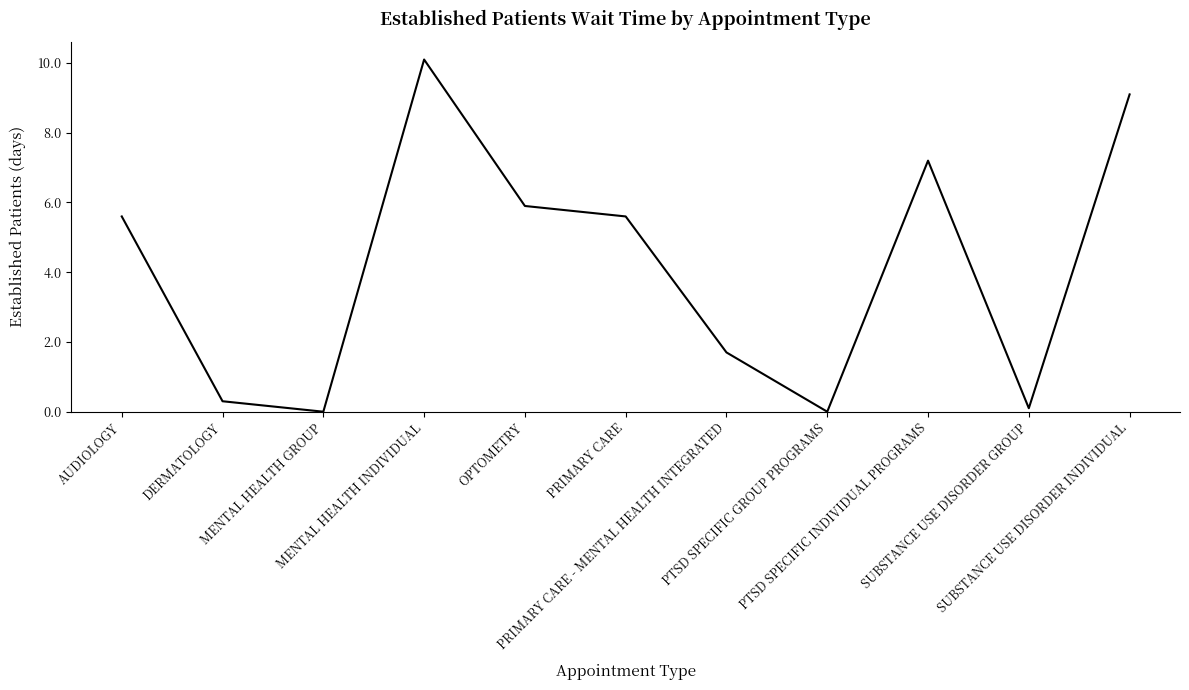

Approximately how many times larger is the value at SUBSTANCE USE DISORDER INDIVIDUAL compared to PRIMARY CARE - MENTAL HEALTH INTEGRATED?

5.4